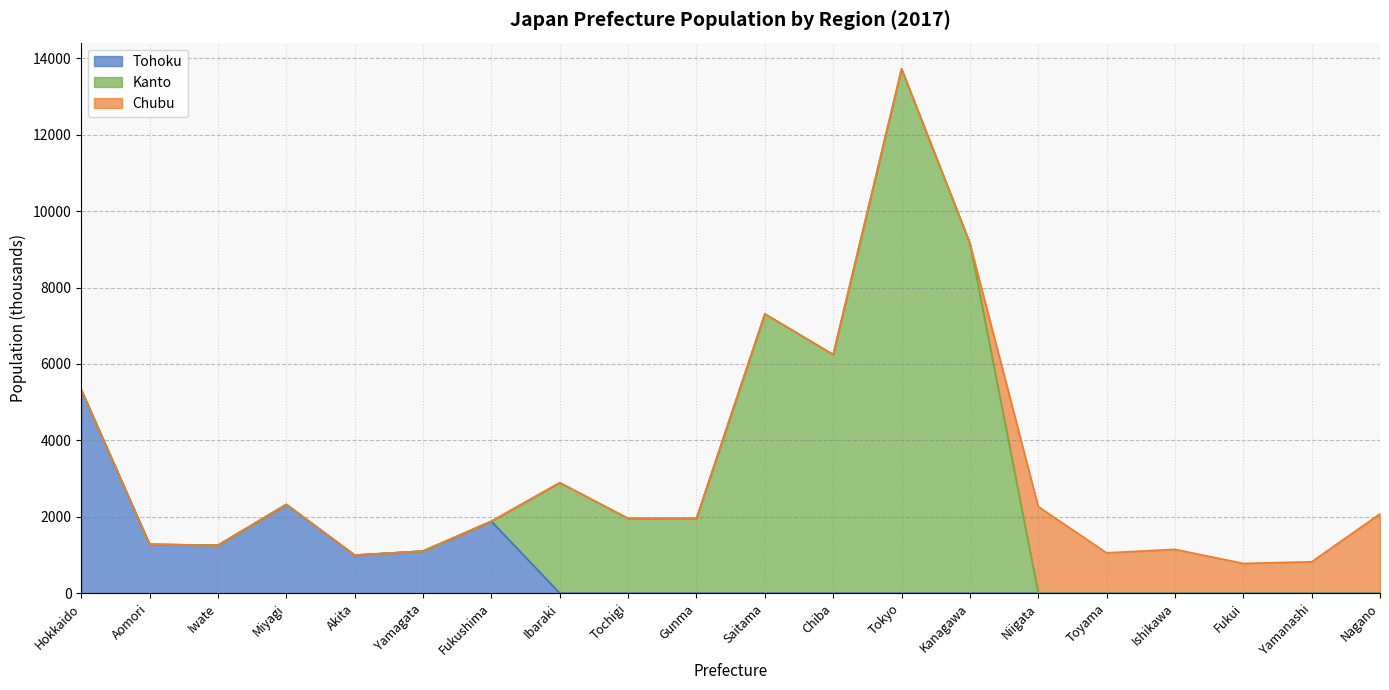

Which series has the largest total across all categories?

Kanto